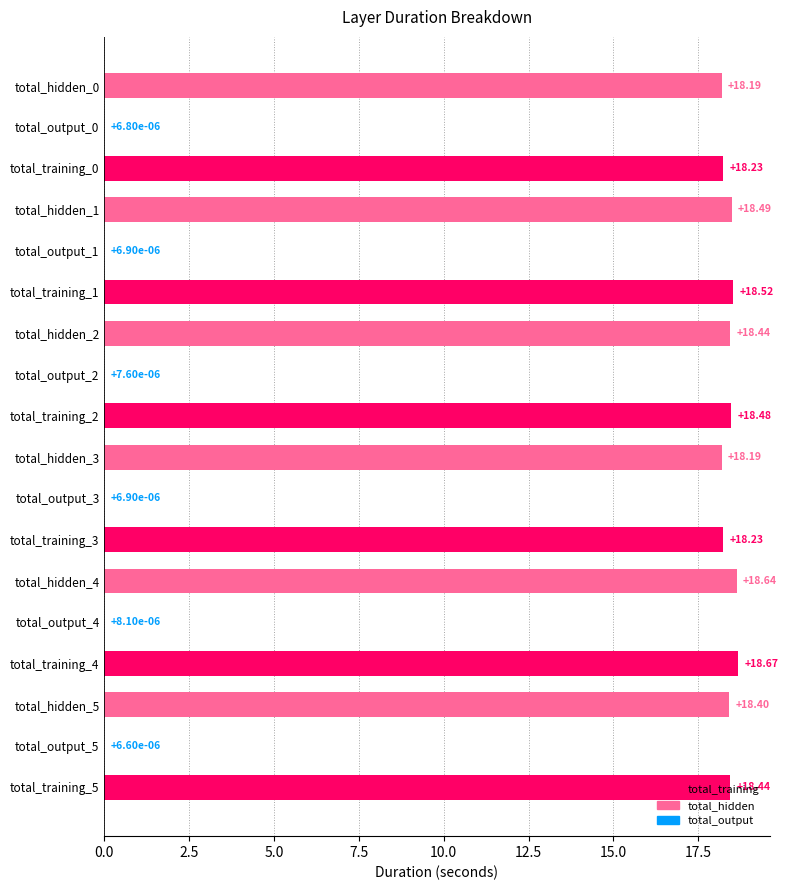

What is the change in value from total_output_2 to total_hidden_5?

+18.4